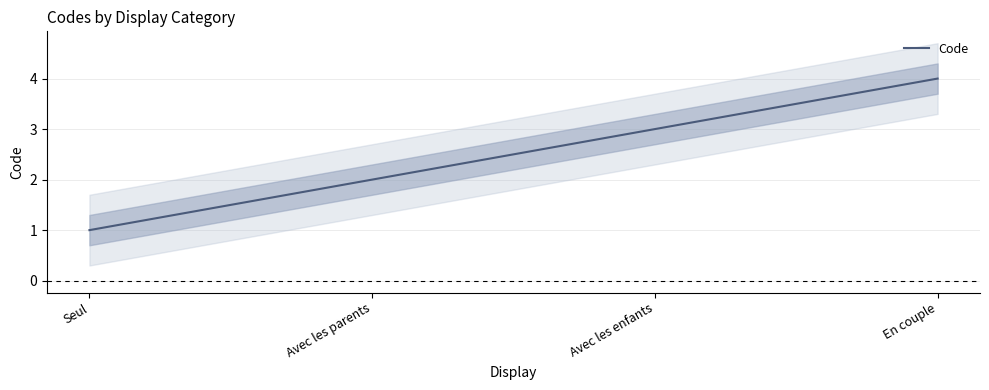

True or false: the data shows 3 at Avec les enfants.

True